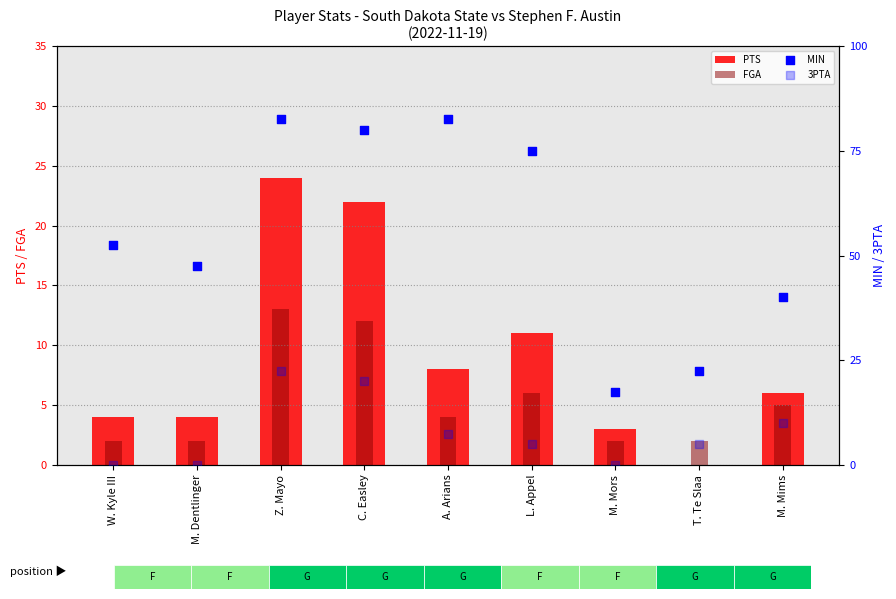

Is the value of PTS at T. Te Slaa greater than the value of MIN at L. Appel?

No